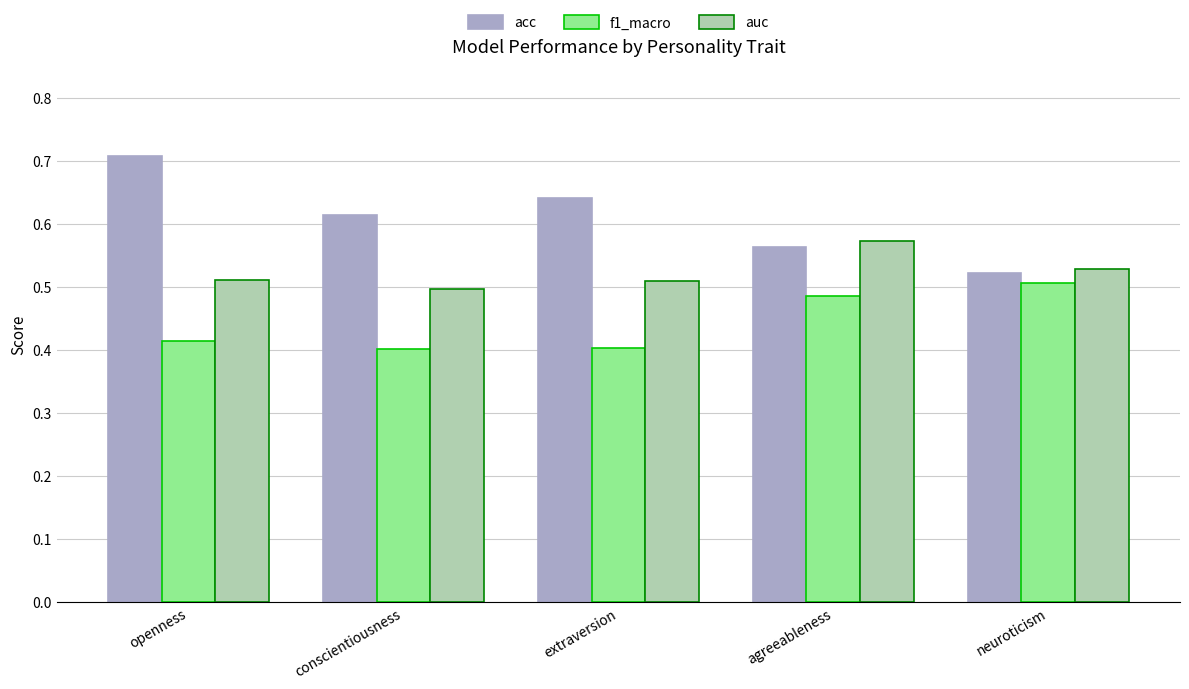

At conscientiousness, list the series in order from largest to smallest.

acc, auc, f1_macro